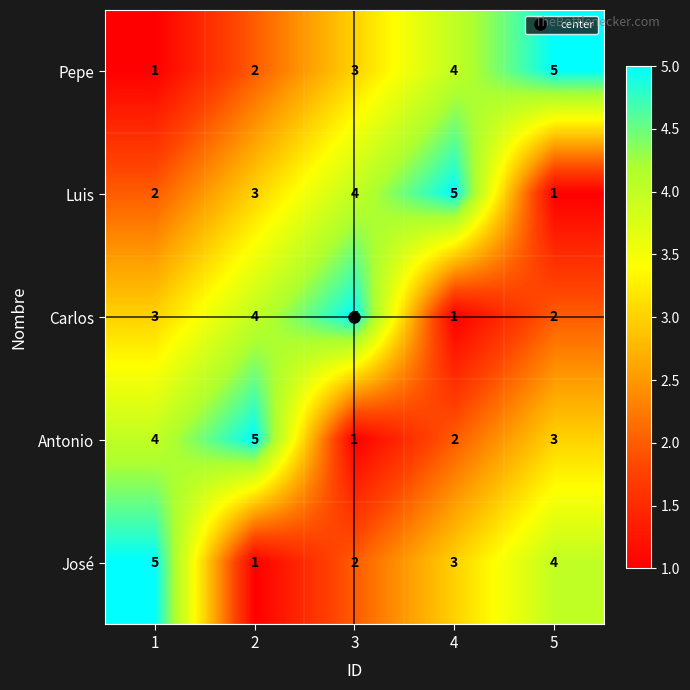

List the labels in order of Pepe value, smallest first.

1, 2, 3, 4, 5